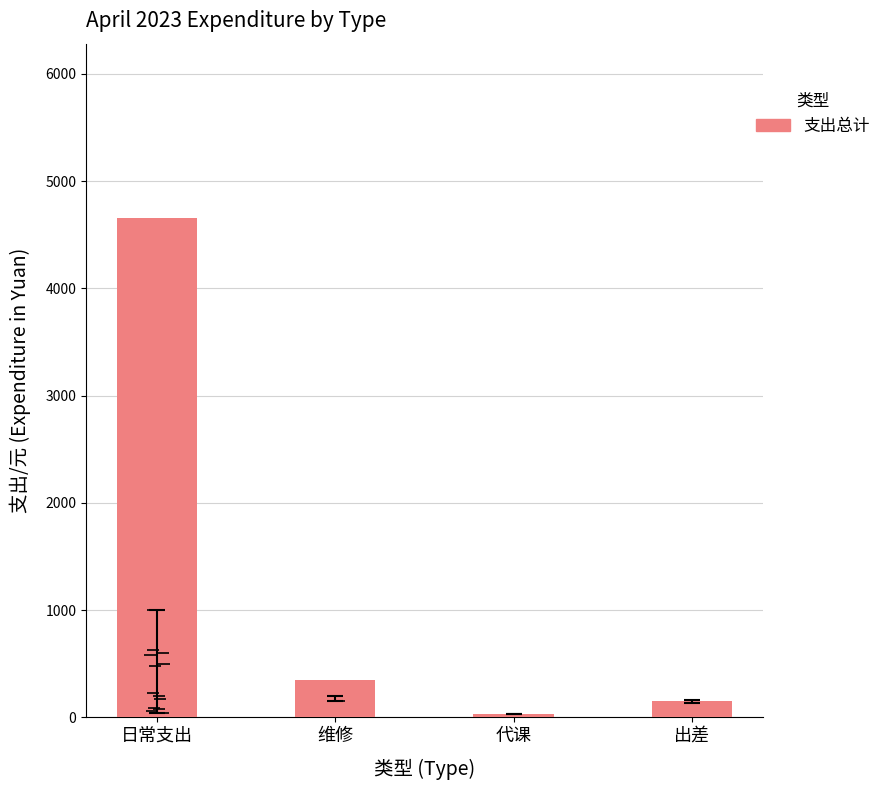

Are the bars horizontal?

No